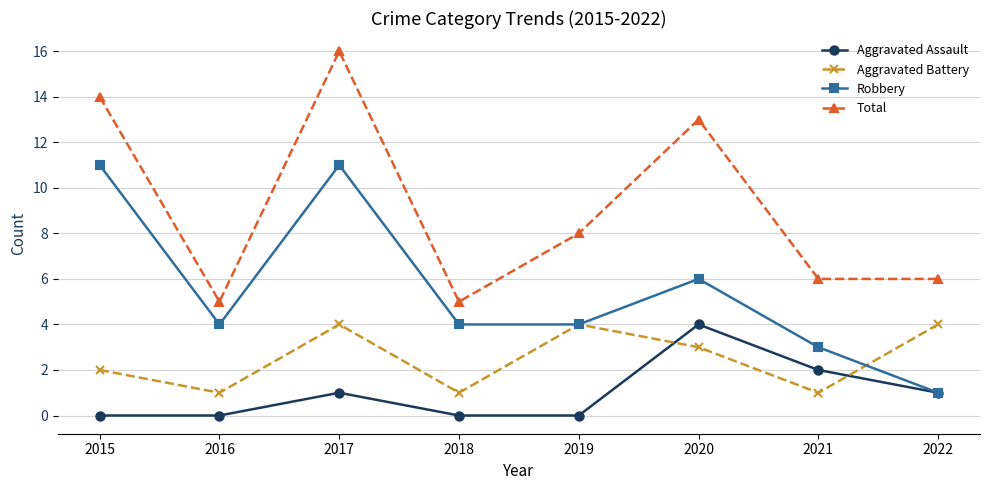

Where is the first local minimum for Robbery?

2016